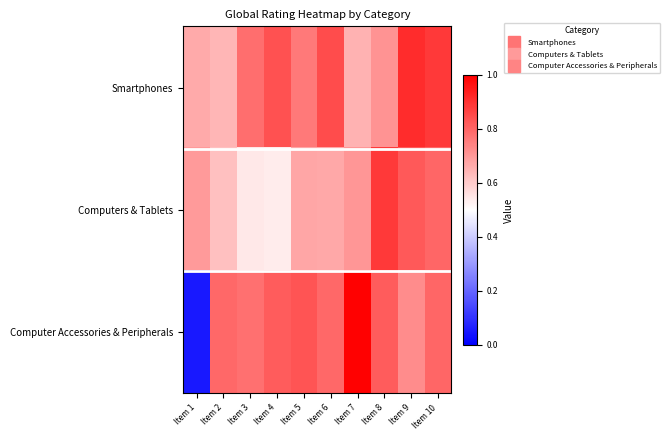

At Item 5, list the series in order from largest to smallest.

Computer Accessories & Peripherals, Smartphones, Computers & Tablets